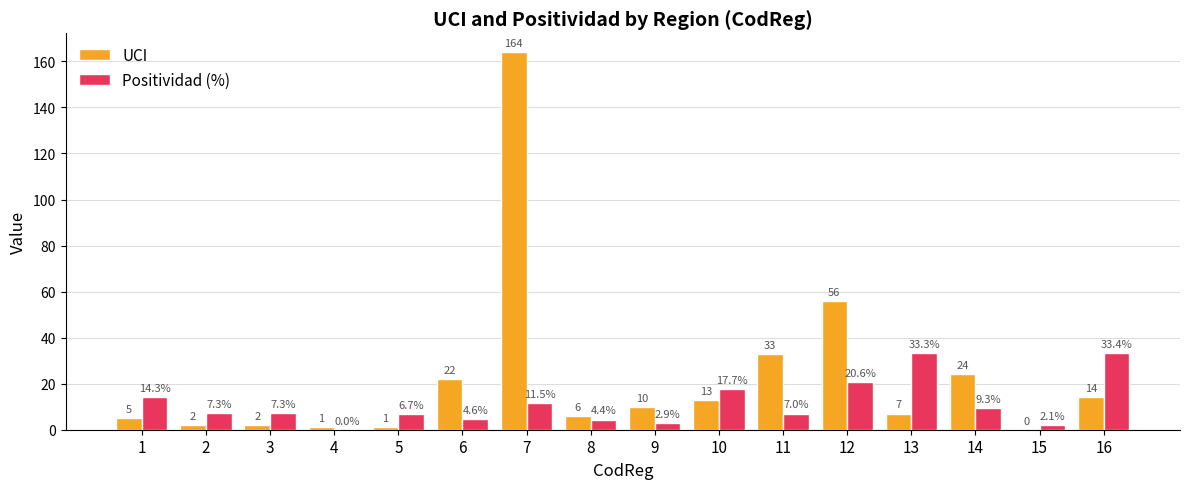

How many values in Positividad (%) are above zero?

15